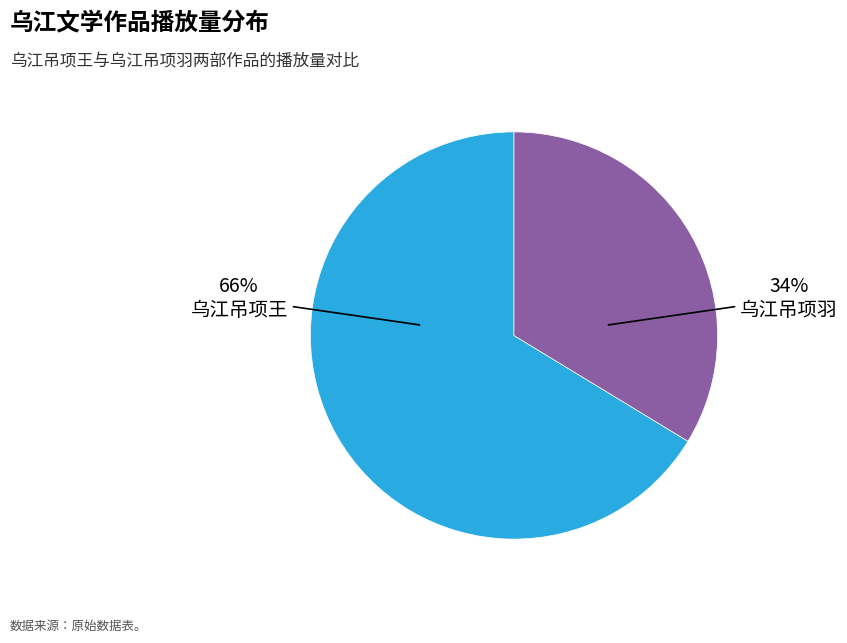

Count the number of slices in the pie.

2